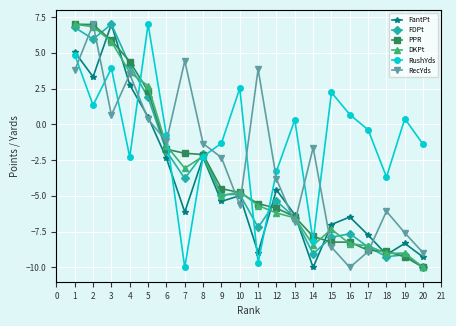

Which series changed the most between 9 and 12?

RushYds